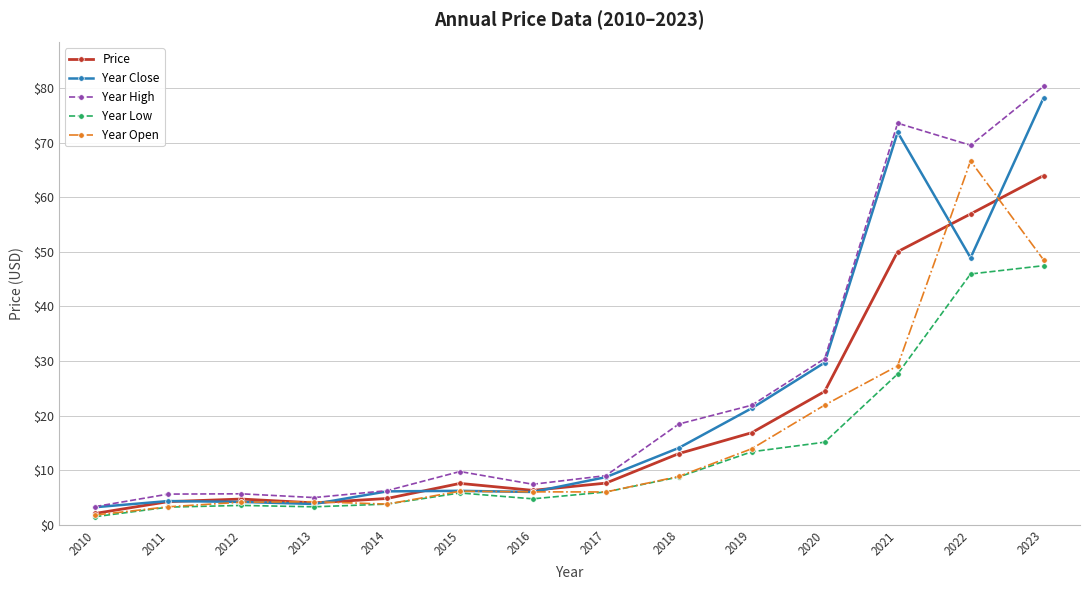

What value does the Year High series have at 2017?

9.0